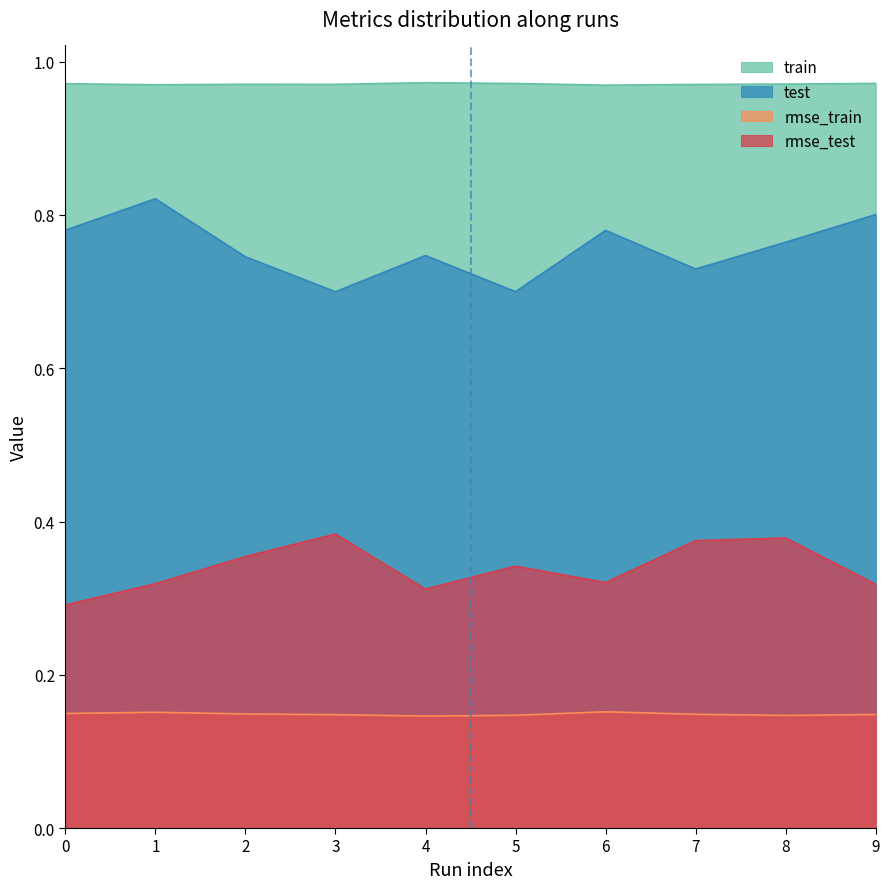

What is the average value of the train series?

1.0